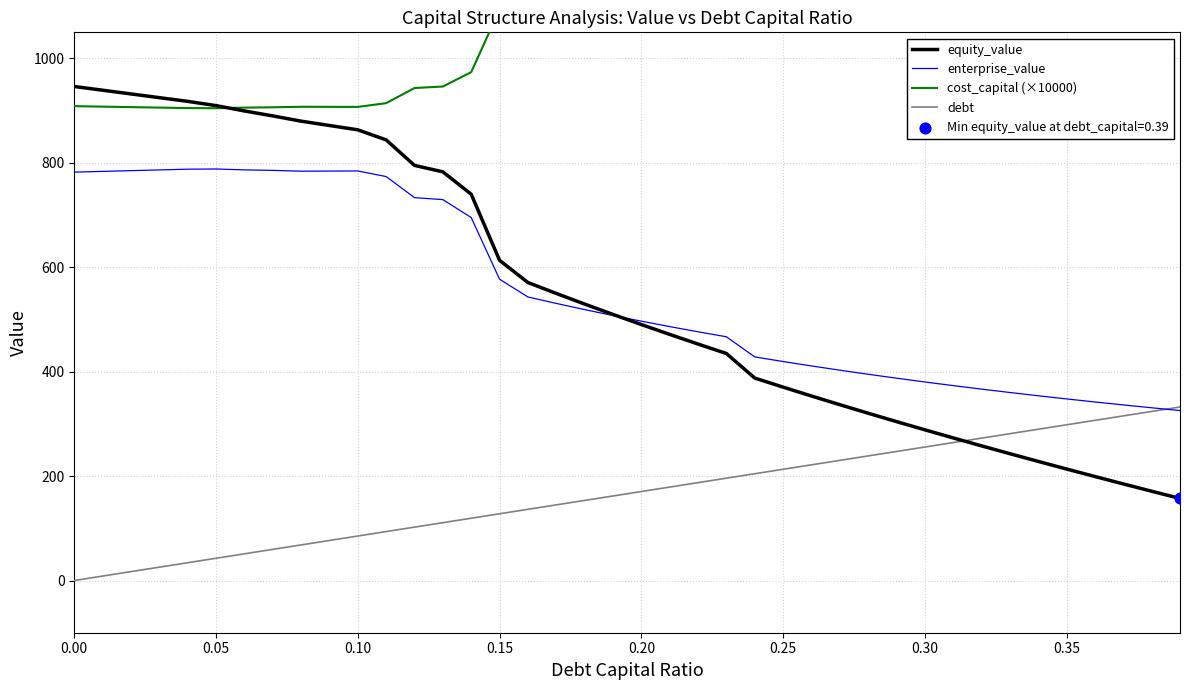

What is the lowest value of the equity_value series?

157.2